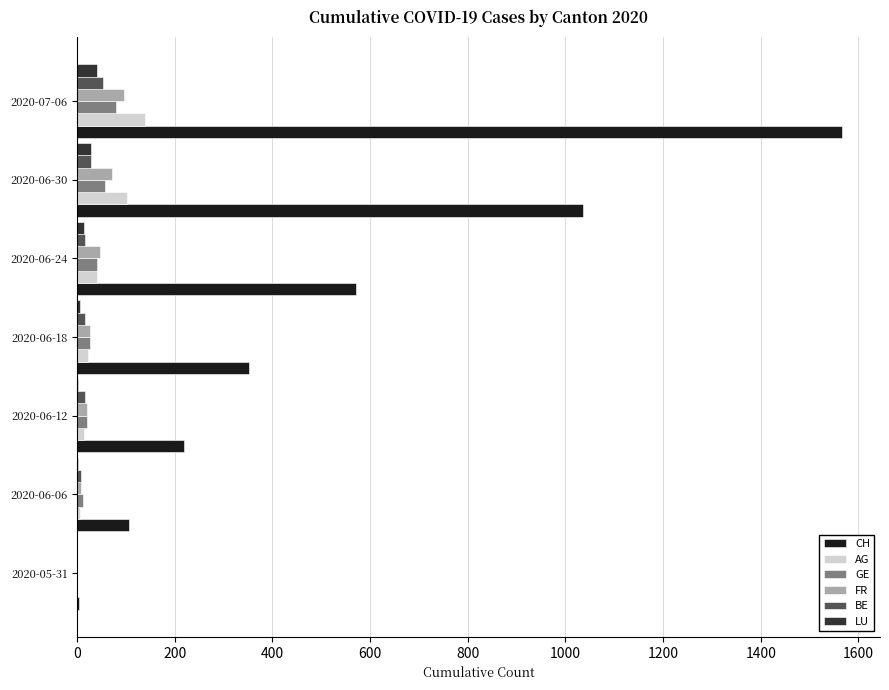

At which category is the sum across all series the highest?

2020-07-06